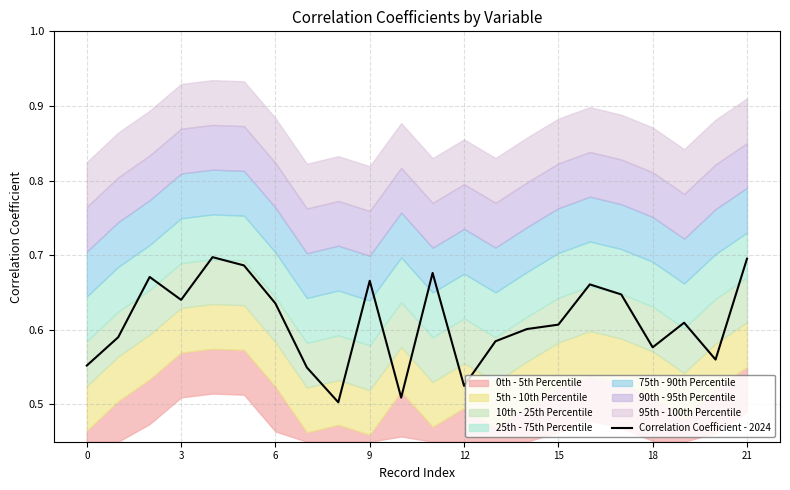

True or false: Correlation Coefficient - 2024 has a value of 0.2 at 9.

False